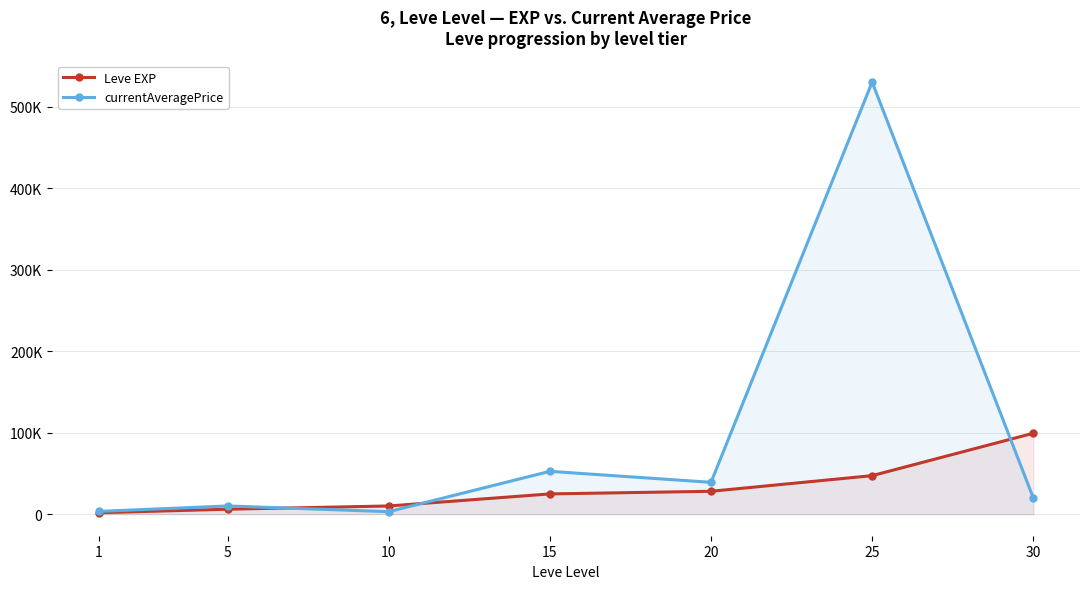

At how many categories does at least one series exceed 319974?

1